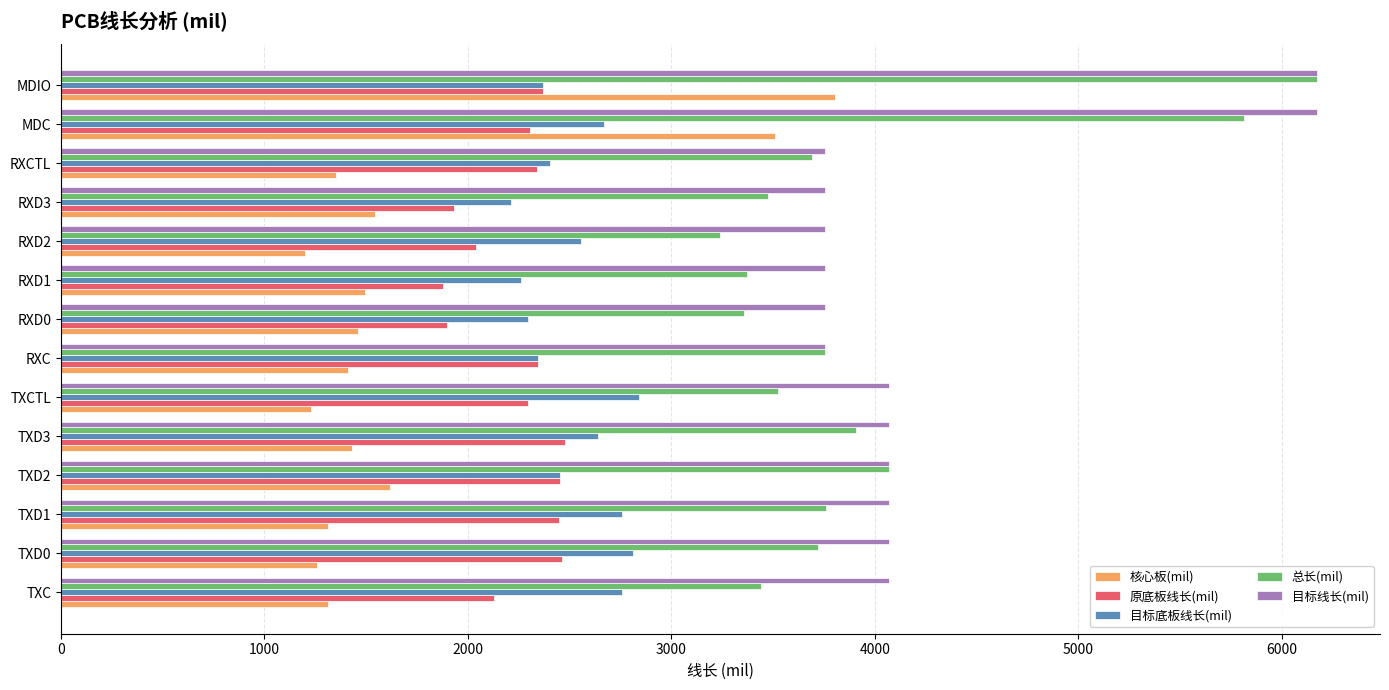

Read the 总长(mil) value at MDIO.

6175.2